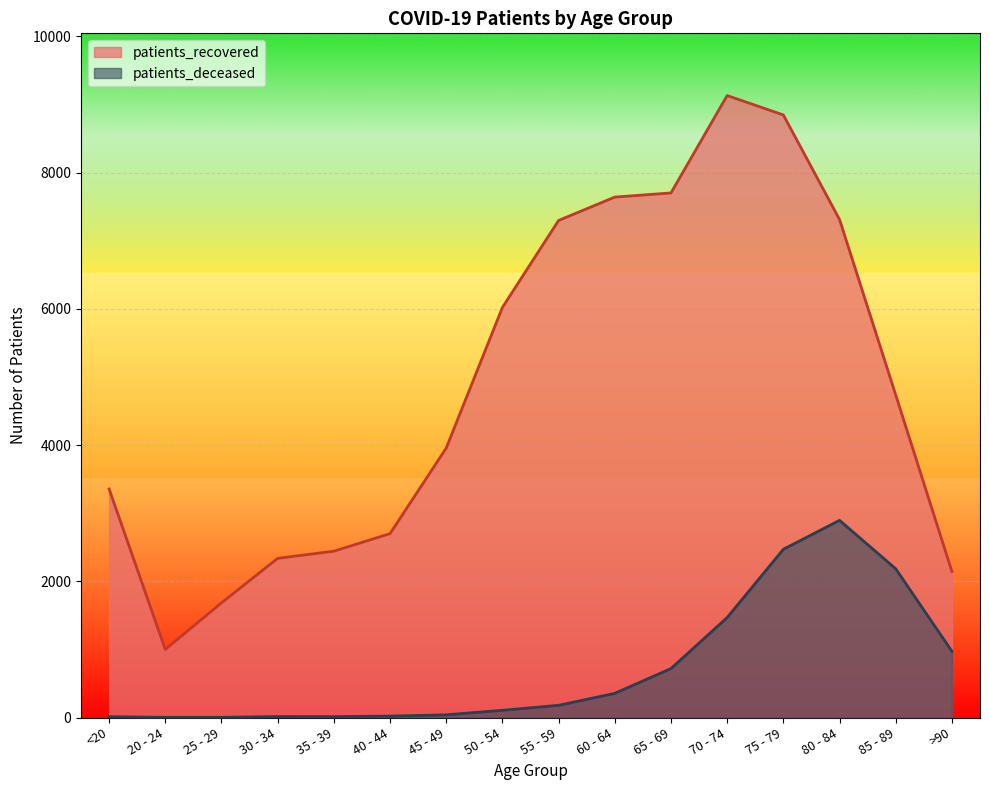

List the labels in order of patients_deceased value, smallest first.

20 - 24, 25 - 29, <20, 35 - 39, 30 - 34, 40 - 44, 45 - 49, 50 - 54, 55 - 59, 60 - 64, 65 - 69, >90, 70 - 74, 85 - 89, 75 - 79, 80 - 84